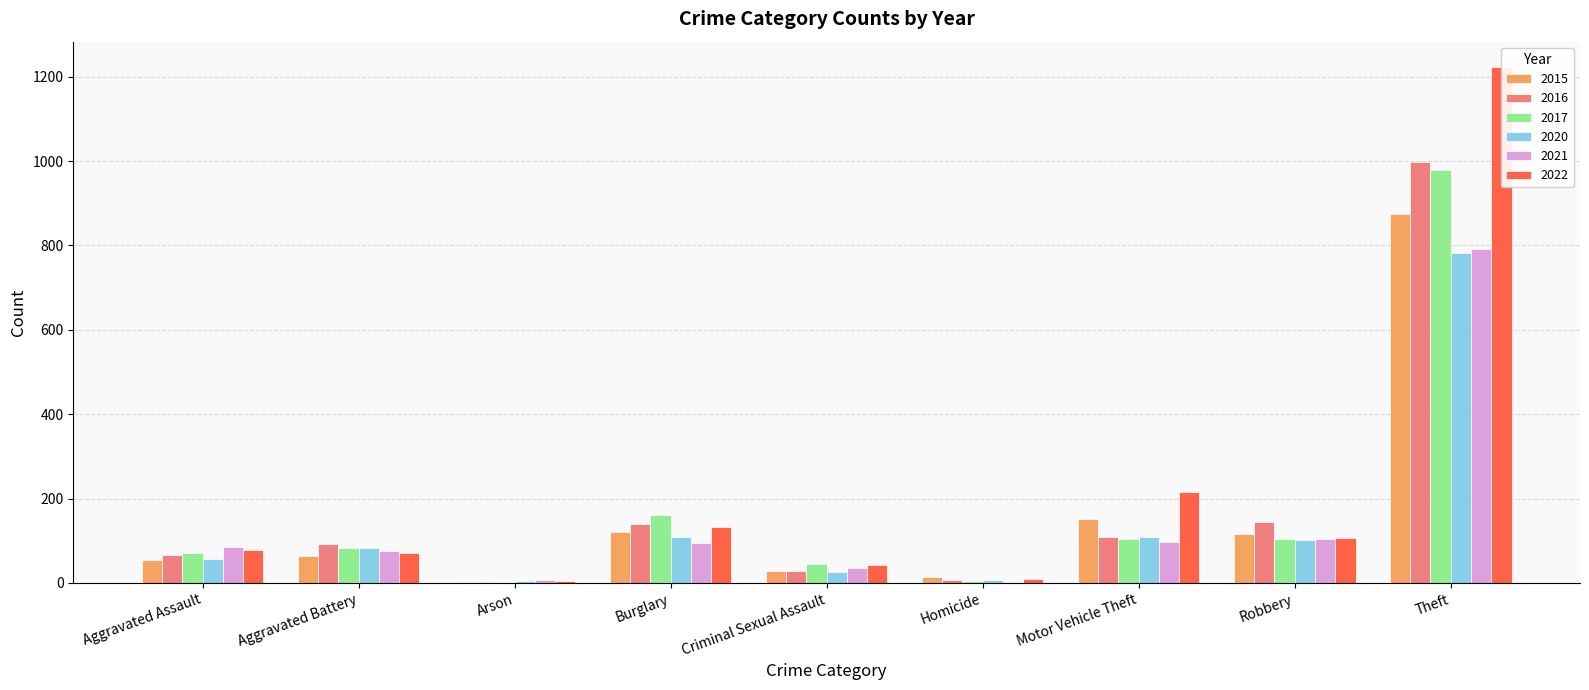

Is the value of 2015 at Robbery greater than the value of 2020 at Aggravated Assault?

Yes